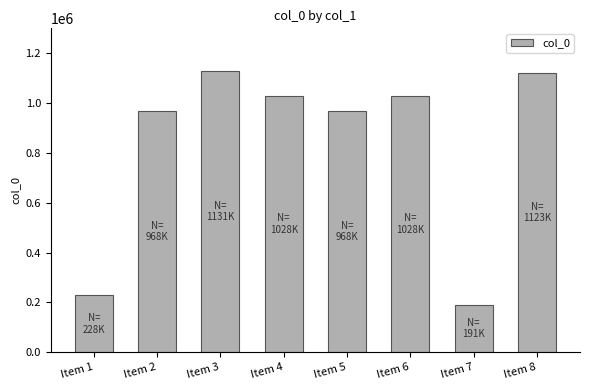

The chart shows a value of 968895 at Item 5. True or false?

True